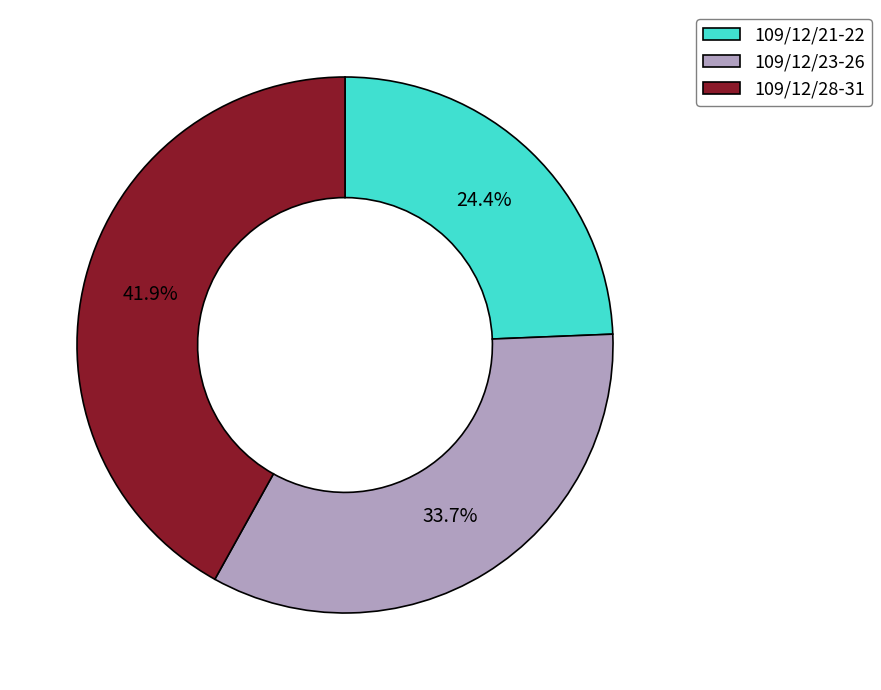

Does 109/12/23-26 account for over 50% of the chart?

No